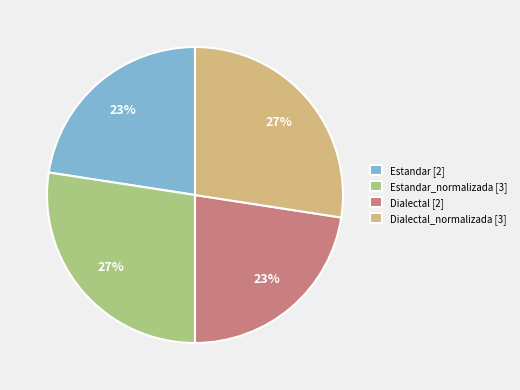

Between Estandar [2] and Estandar_normalizada [3], which is larger?

Estandar_normalizada [3]